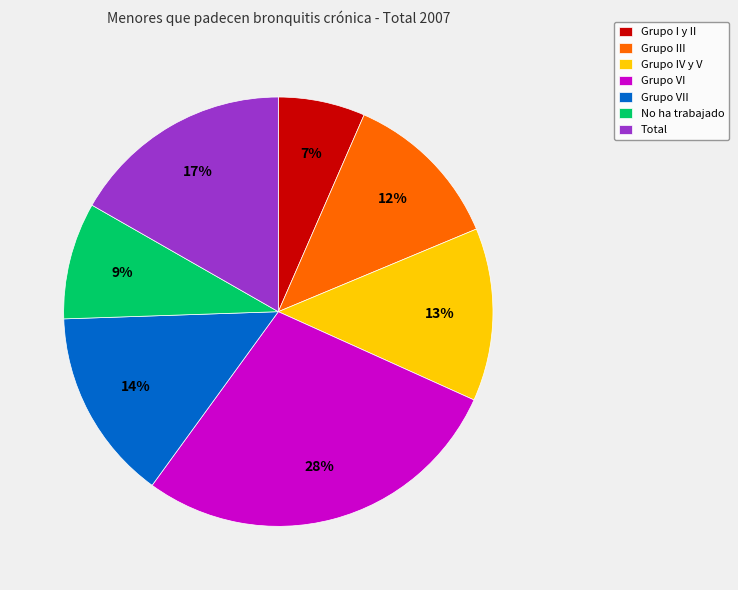

Is there any slice that represents more than half of the pie?

No